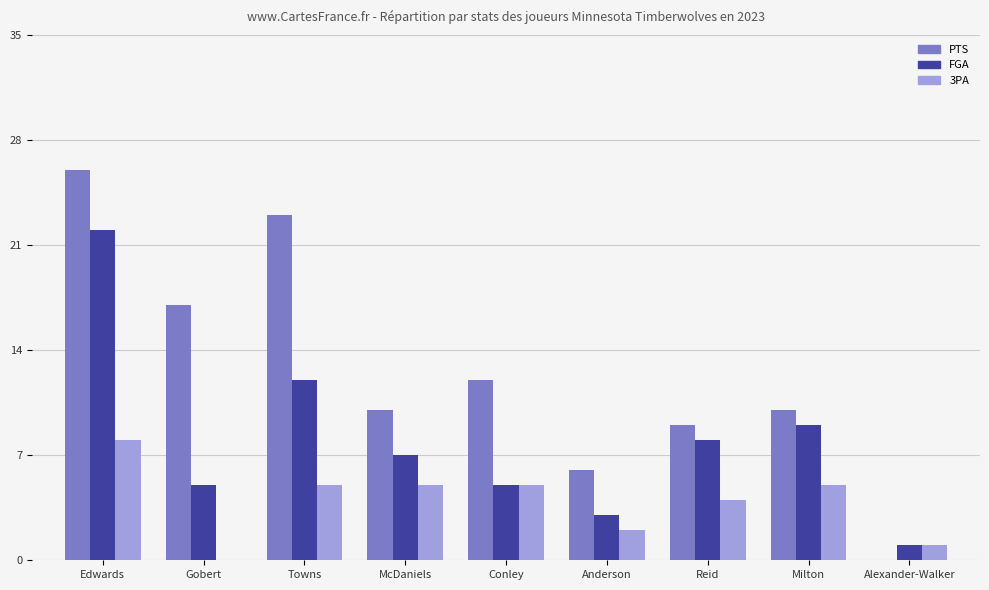

What is the total value across all series at Anderson?

11